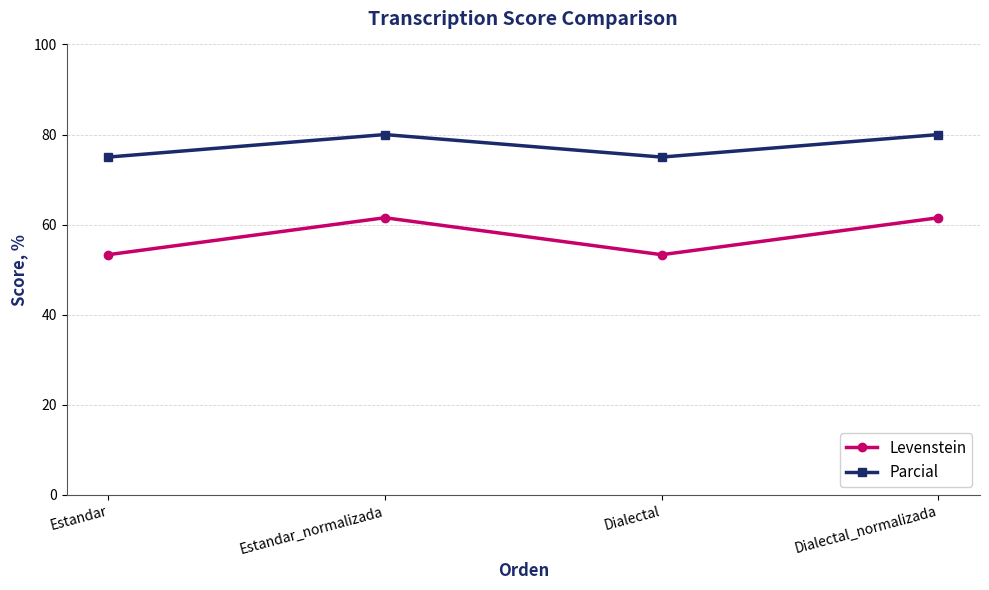

At which category does Levenstein reach its first local peak?

Estandar_normalizada